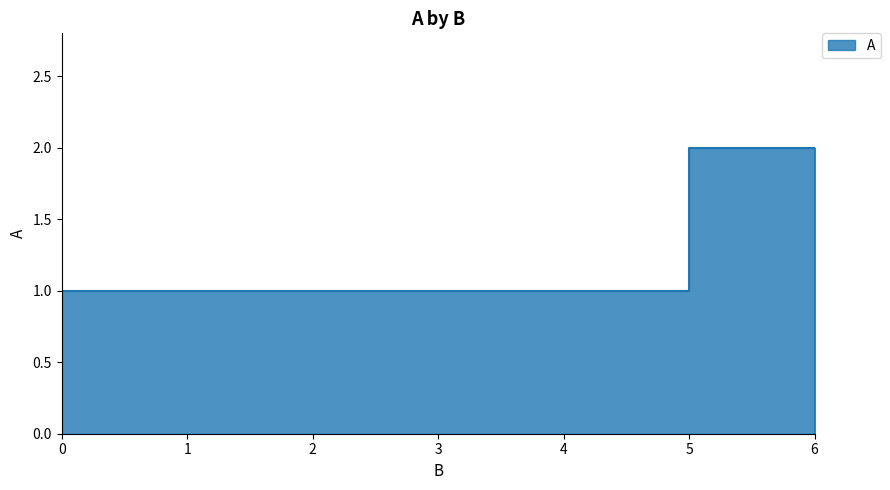

What is the label of the 1st point from the right?

6.0